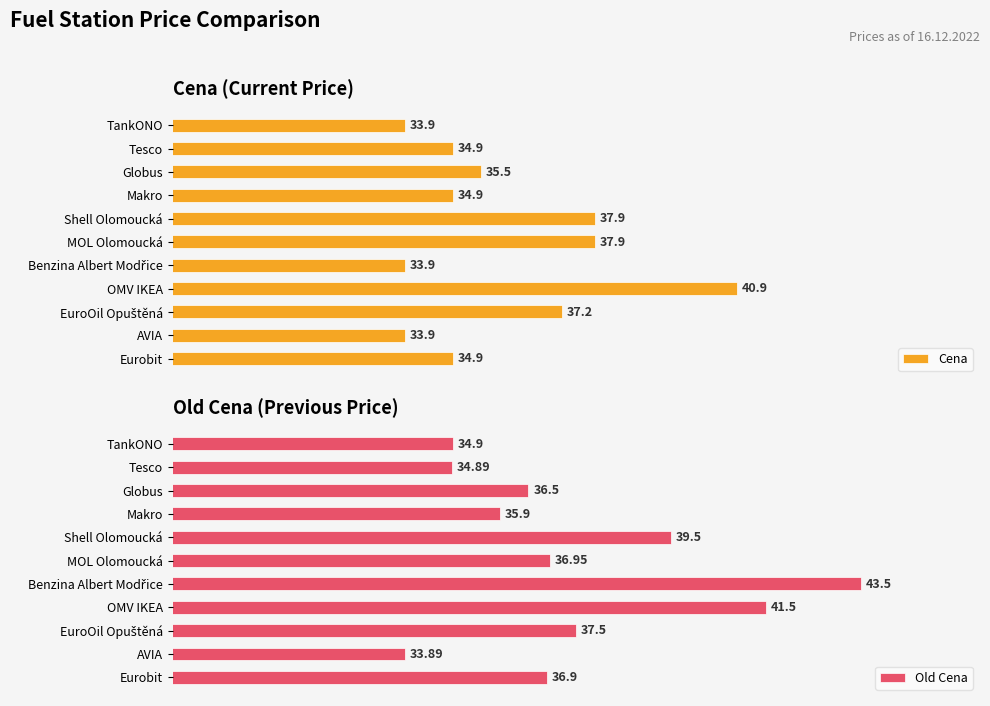

What is the sum of all Cena values?

395.8